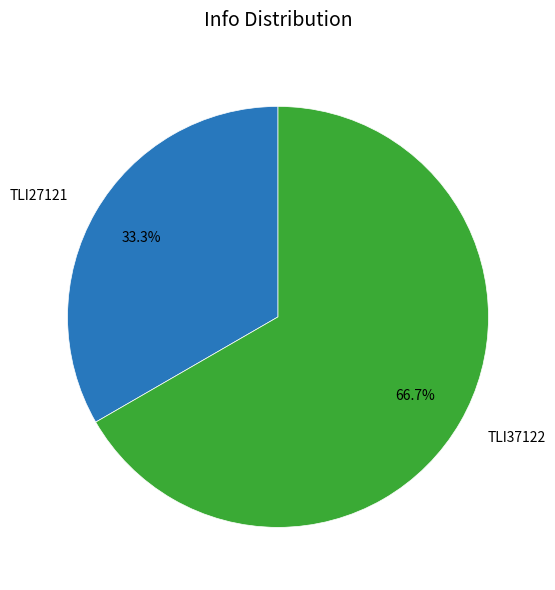

How many segments does this pie chart have?

2